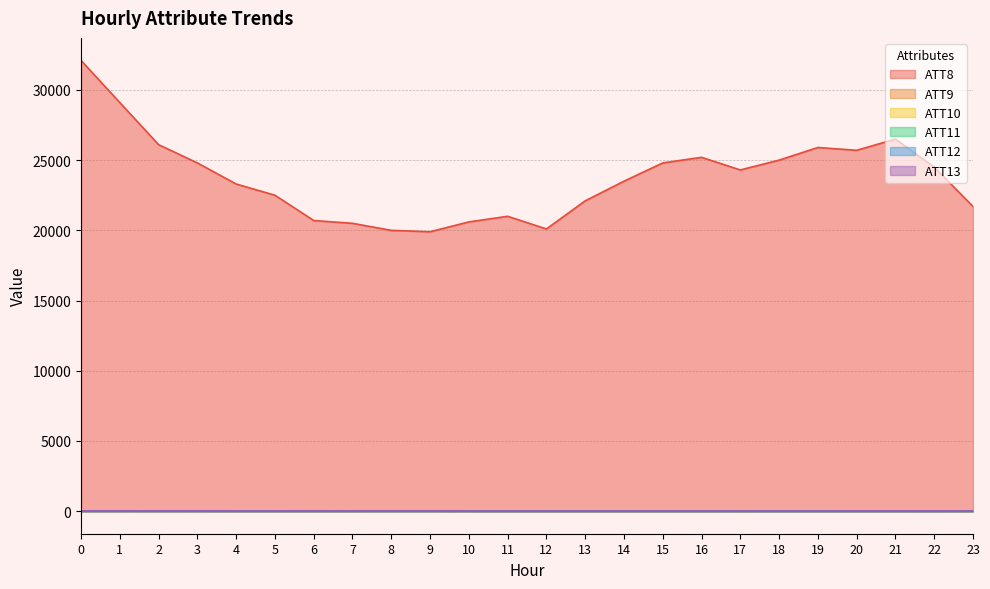

At which label does ATT10 reach its minimum?

22